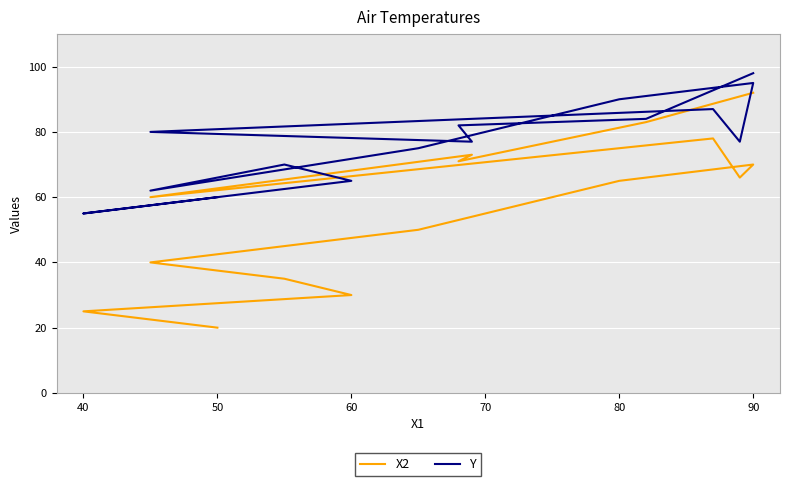

The value of Y at 80 is 90. True or false?

True